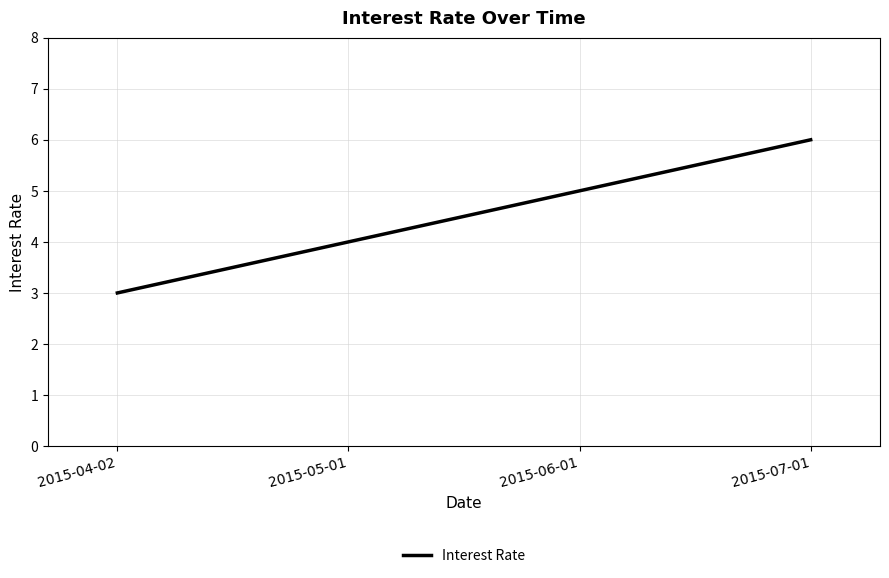

Is it true that the value at 2015-07-01 is 3?

False